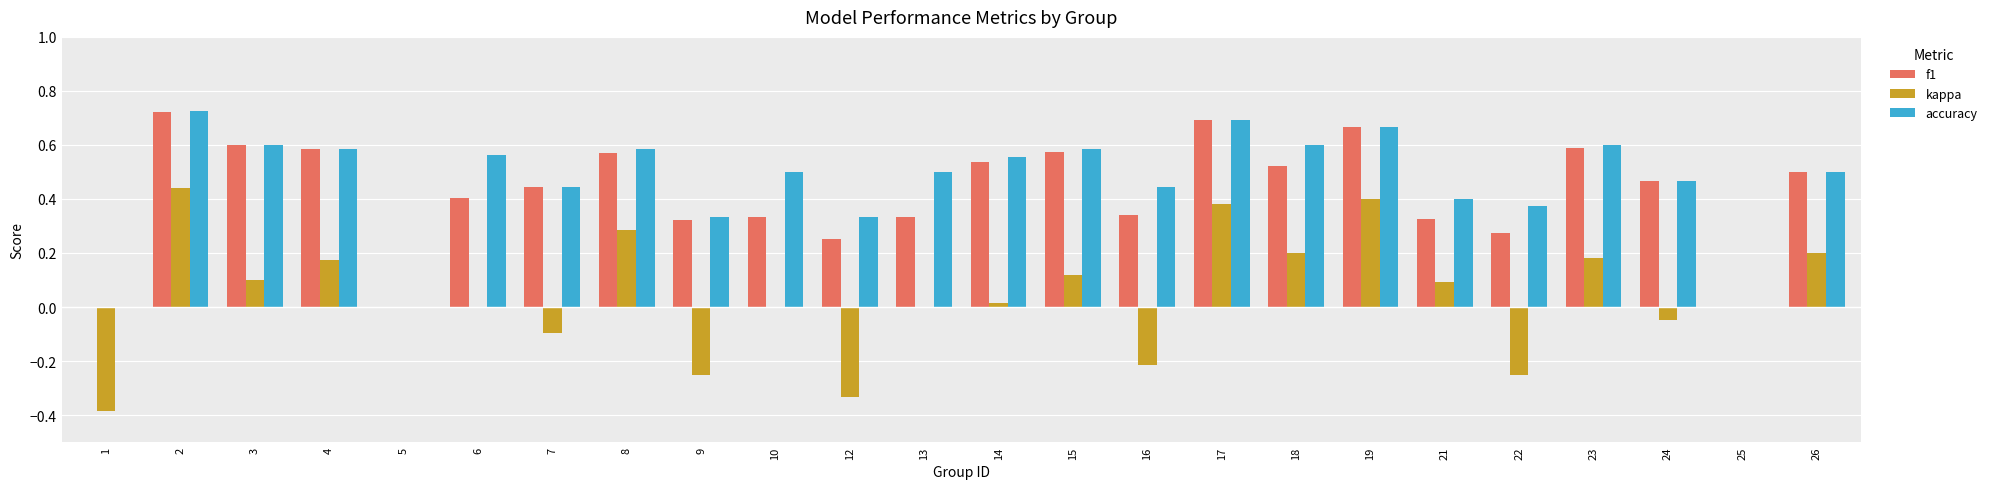

How many series are shown in this chart?

3